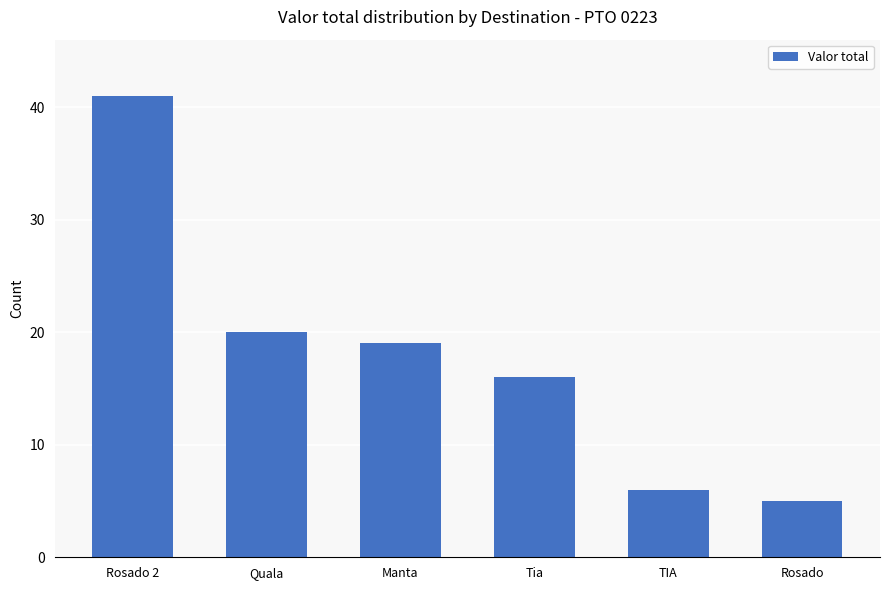

How many data points does each series have?

6